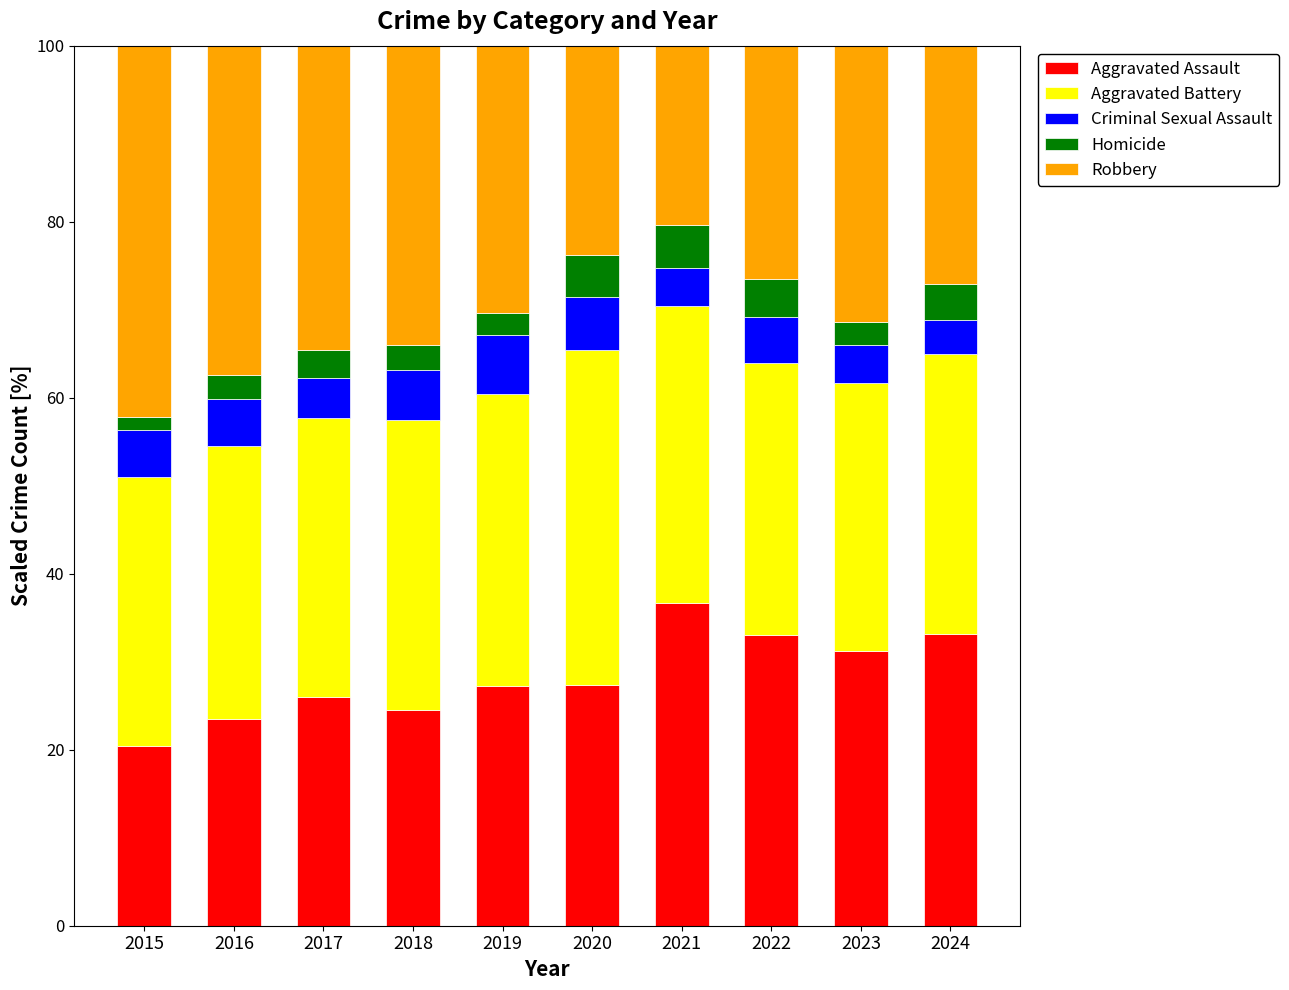

What are all the series names shown in the legend?

Aggravated Assault, Aggravated Battery, Criminal Sexual Assault, Homicide, Robbery